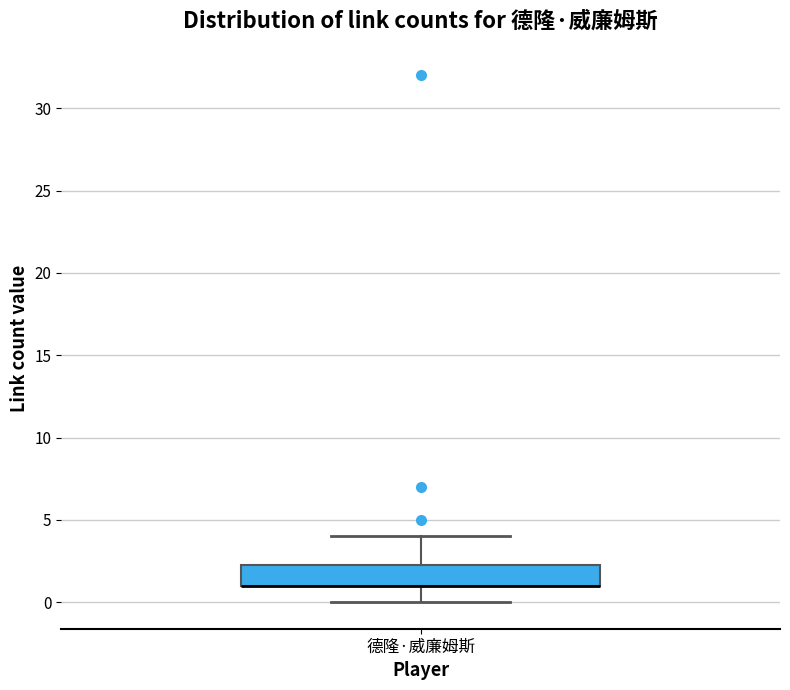

Transcribe this box plot: give where the median line is, the range the box spans, and where the two whiskers end, as read against the y-axis. The values are not printed on the chart, so give them approximately, as read against the axis.

median 1.0 (drawn on the box's lower edge), box 1.0 to 2.5, whiskers 0.0 to 4.0